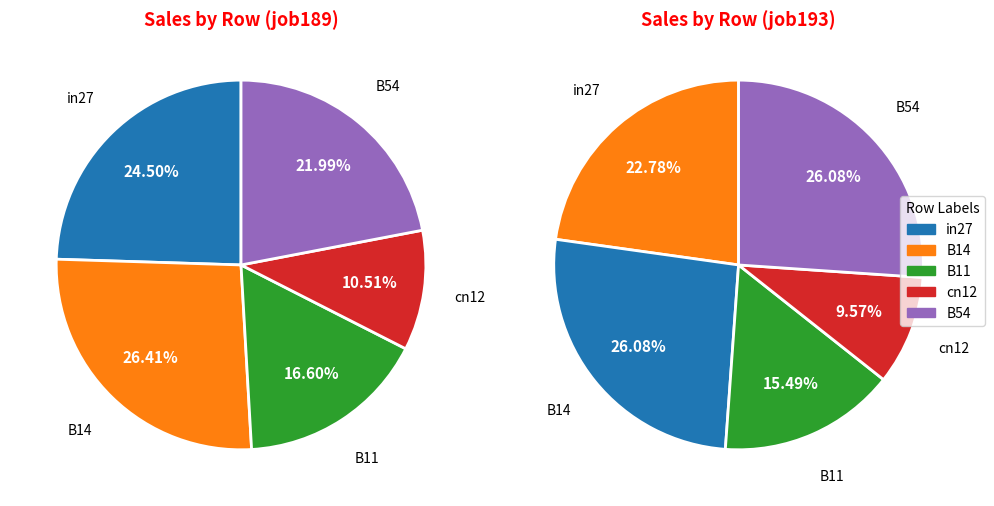

Is B14 the majority of the pie?

No